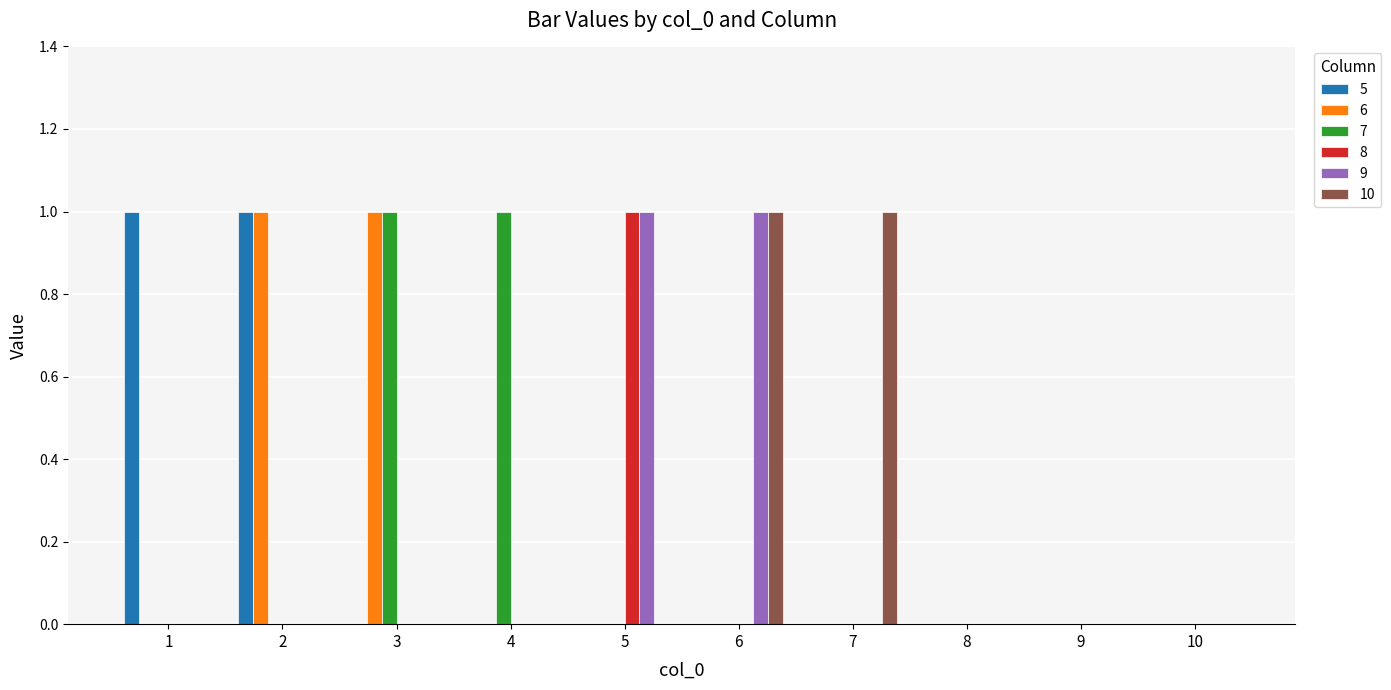

Which series changed the most between 6 and 7?

9